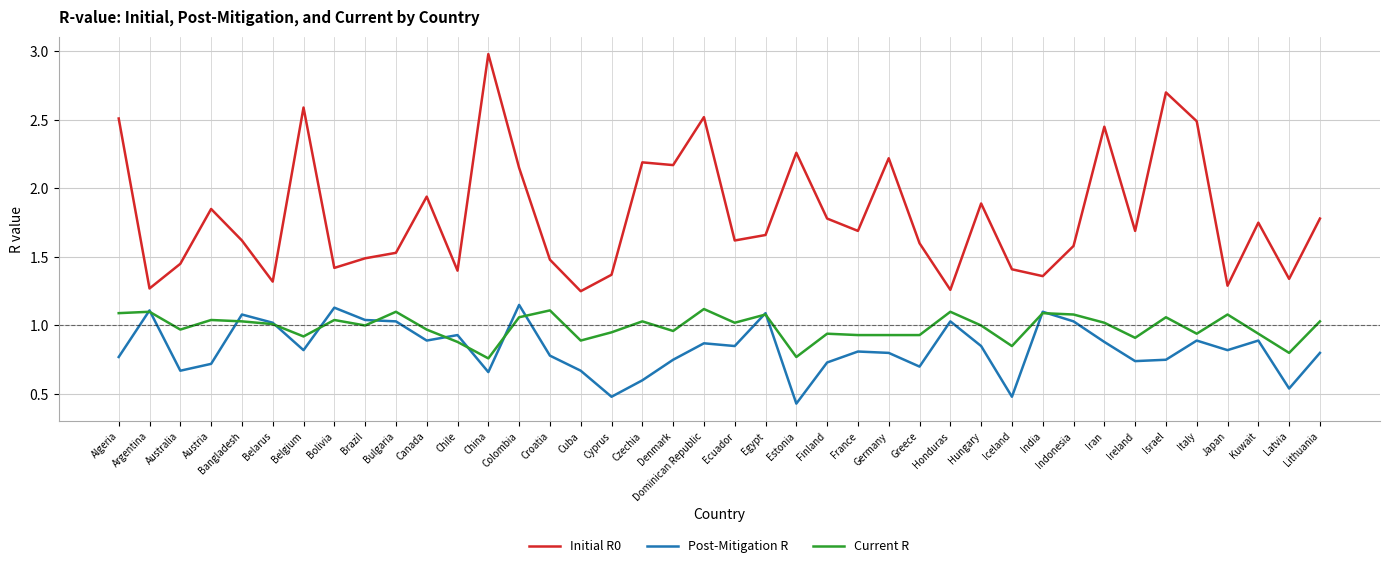

True or false: Initial R0 and Current R intersect in this chart.

False